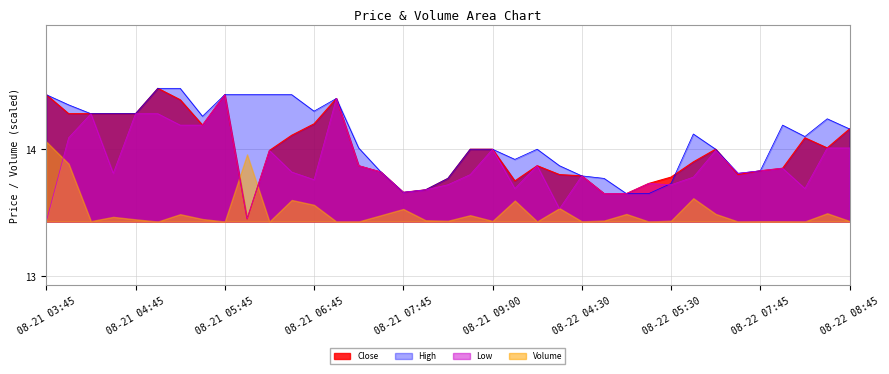

Where is the first local minimum for High?

08-21 05:30